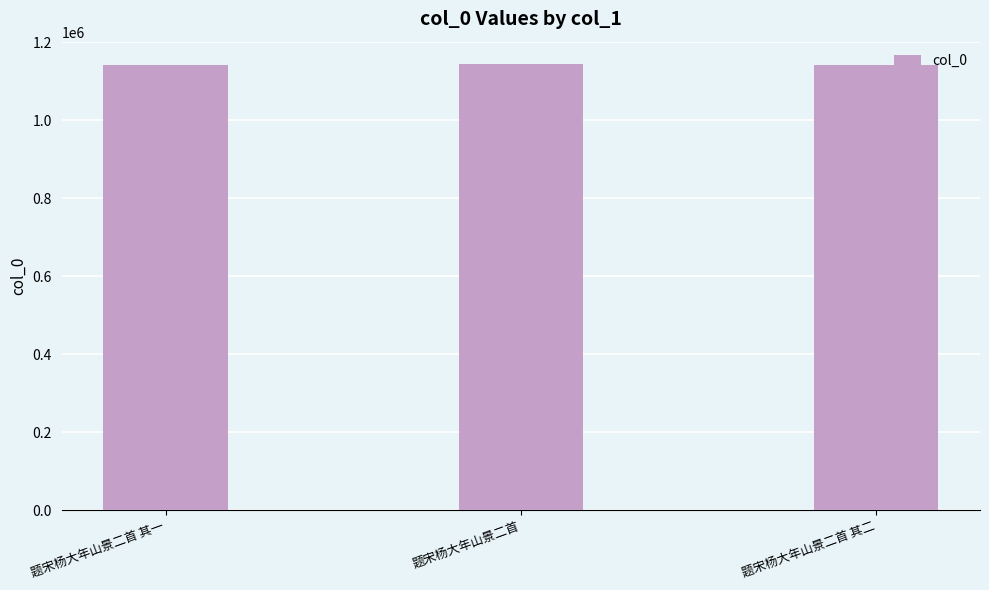

What is the difference between the maximum and minimum values?

2721